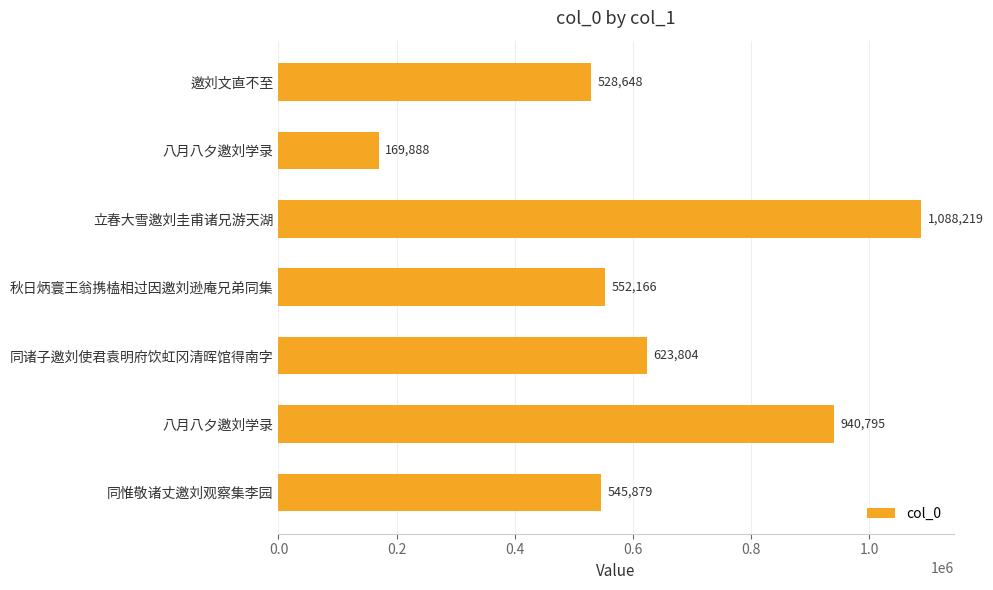

Count the number of data series in this chart.

1